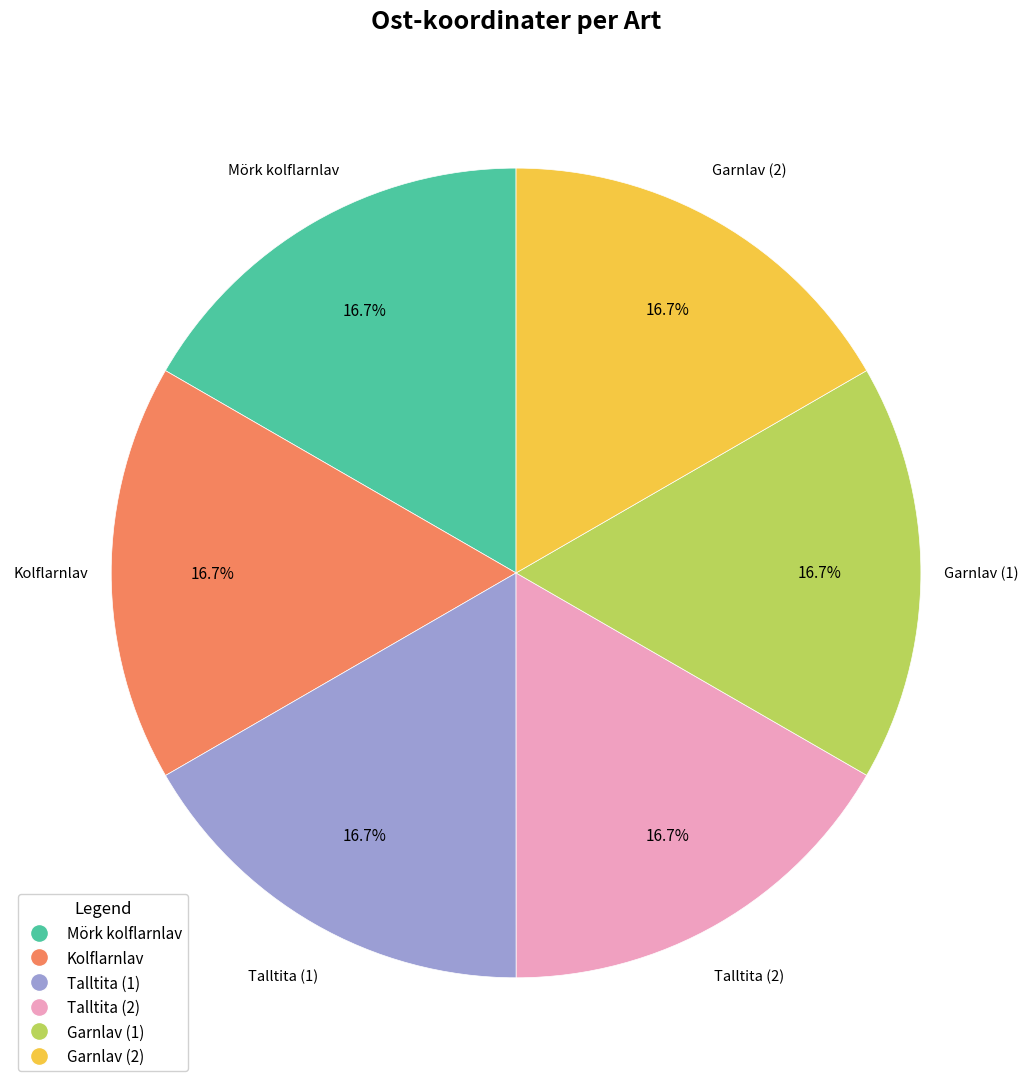

What percentage do Kolflarnlav and Talltita (1) together represent?

33.3%